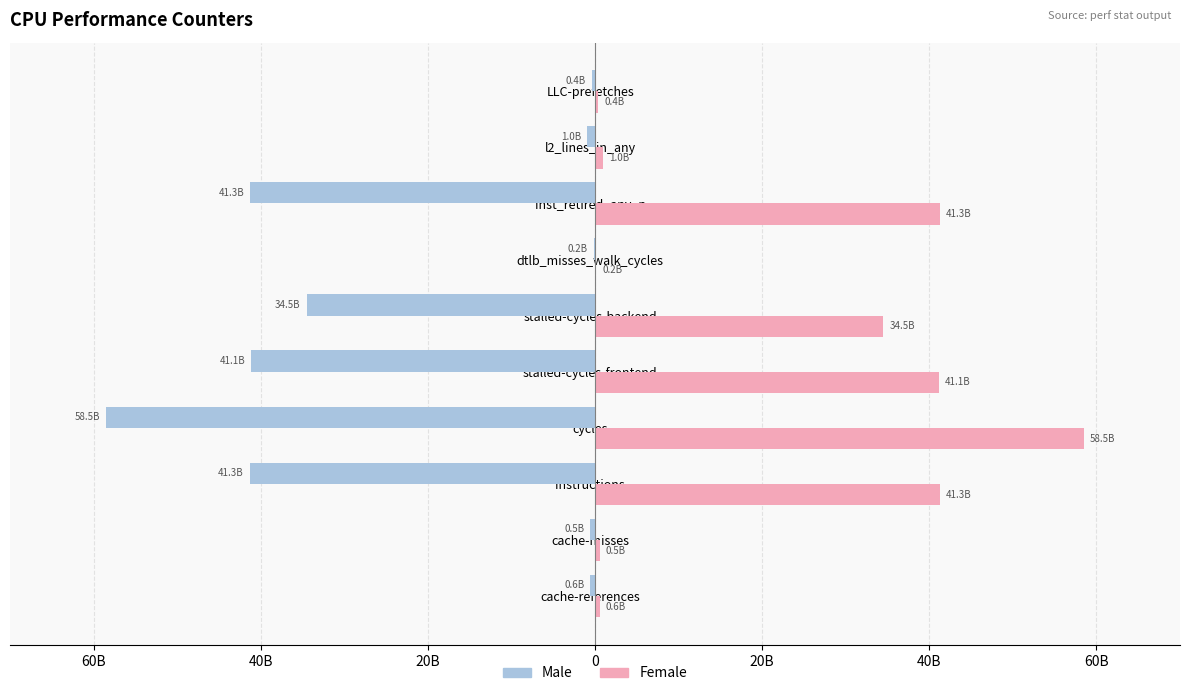

What are all the series names shown in the legend?

Male, Female